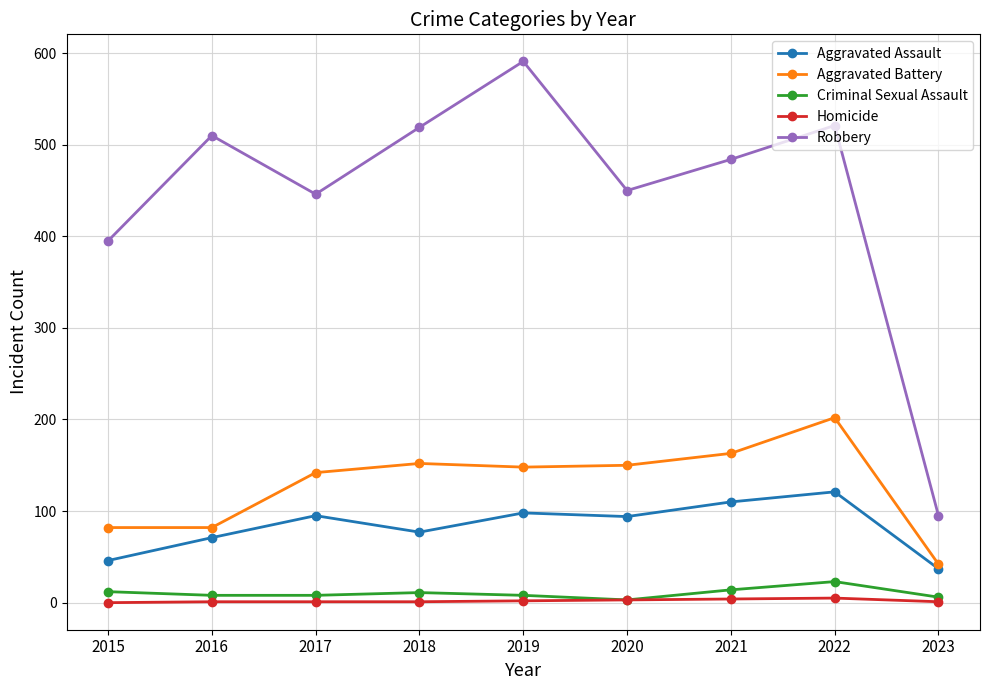

How many series are shown in this chart?

5